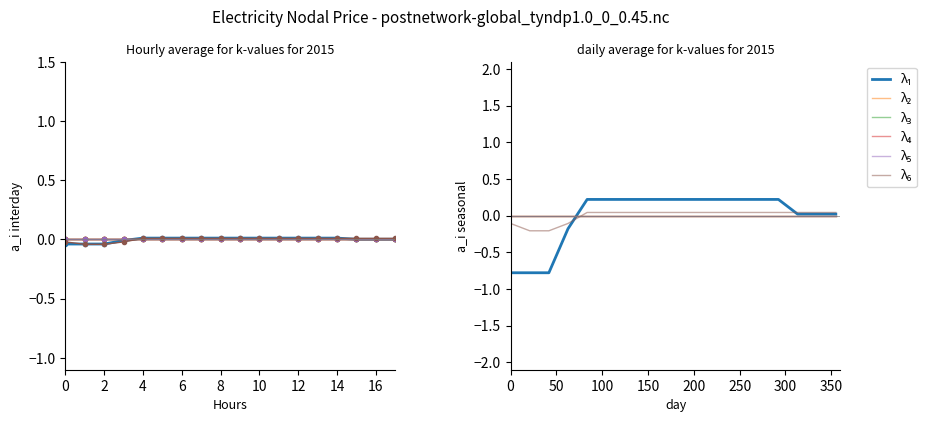

What is the minimum value shown in the chart?

-0.8